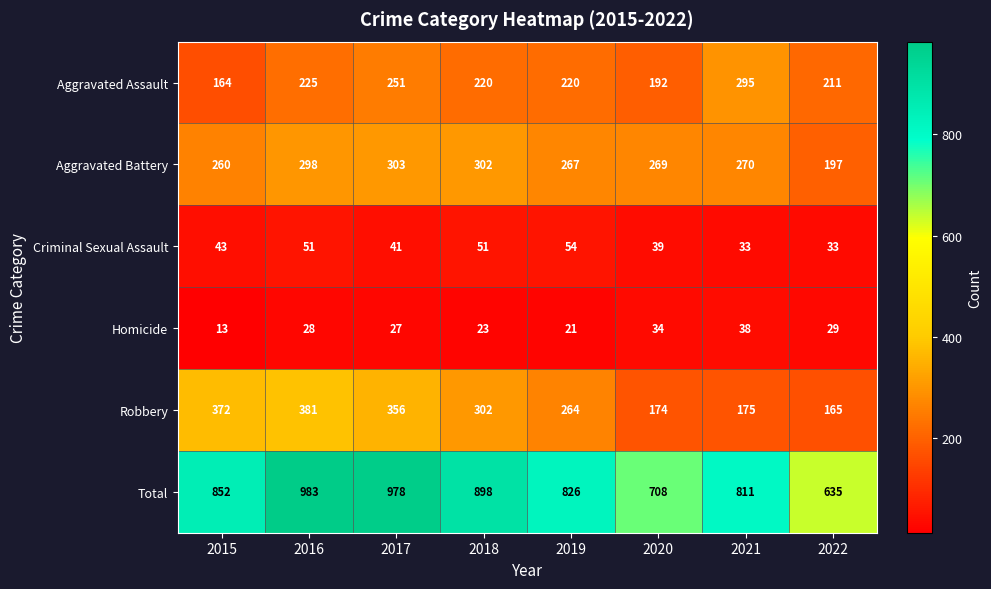

What is the greatest value displayed?

983